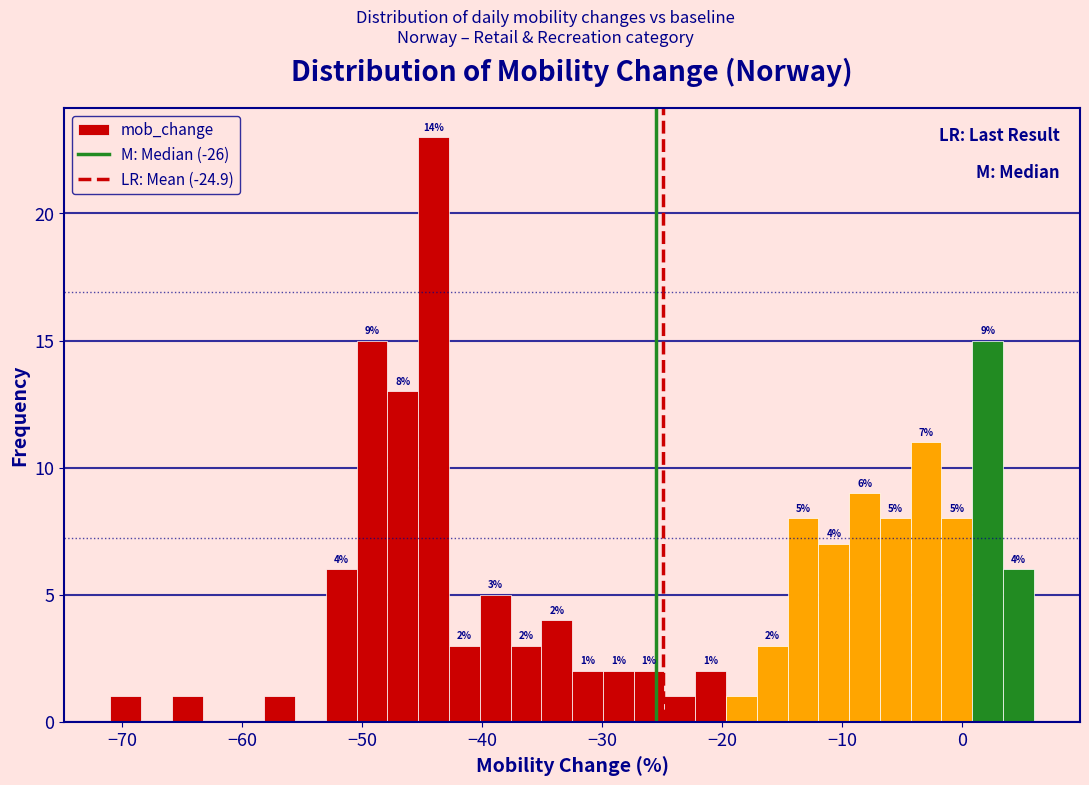

Around what value on the x-axis is the tallest bar? Give the approximate position of its centre, as read against the axis.

-44